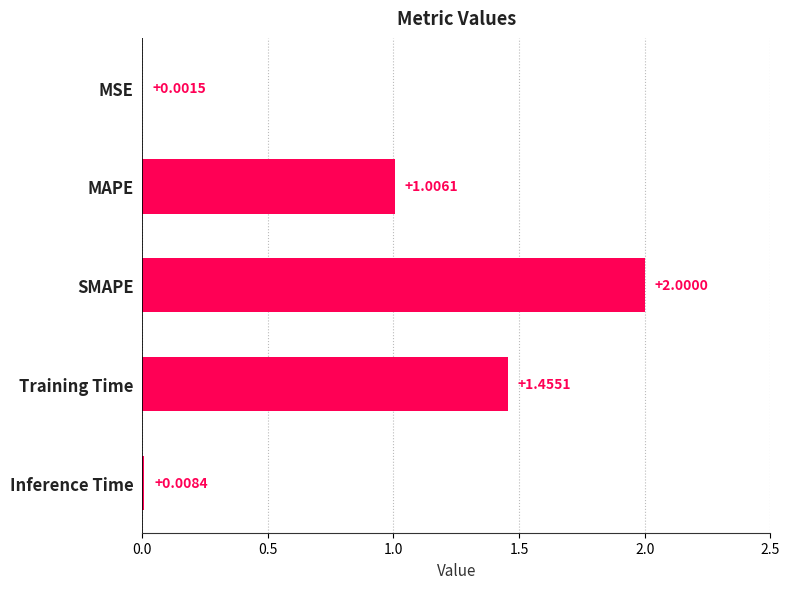

Where is the data nearest to the value 1?

MAPE